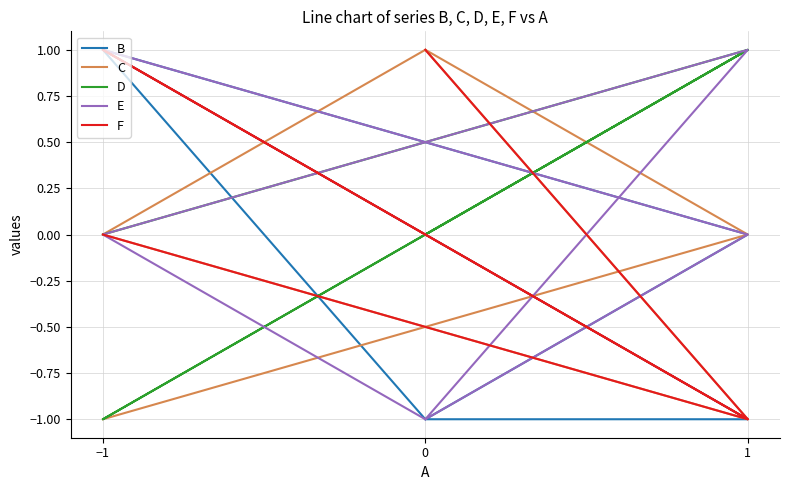

Does the chart have visible grid lines?

Yes